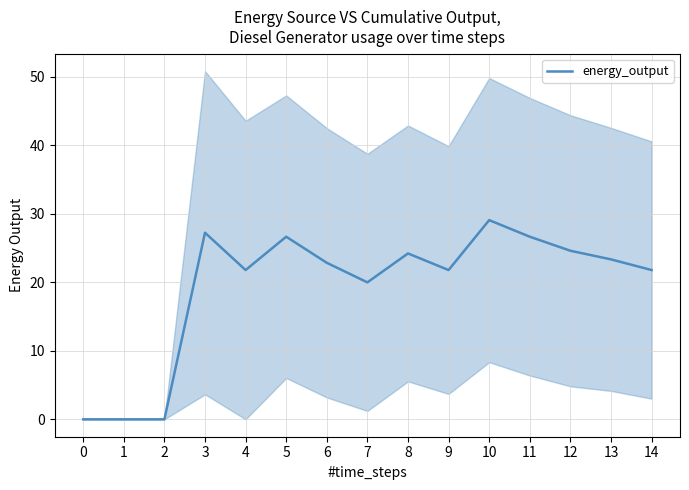

How many points are lower than both their immediate neighbors (excluding endpoints)?

3